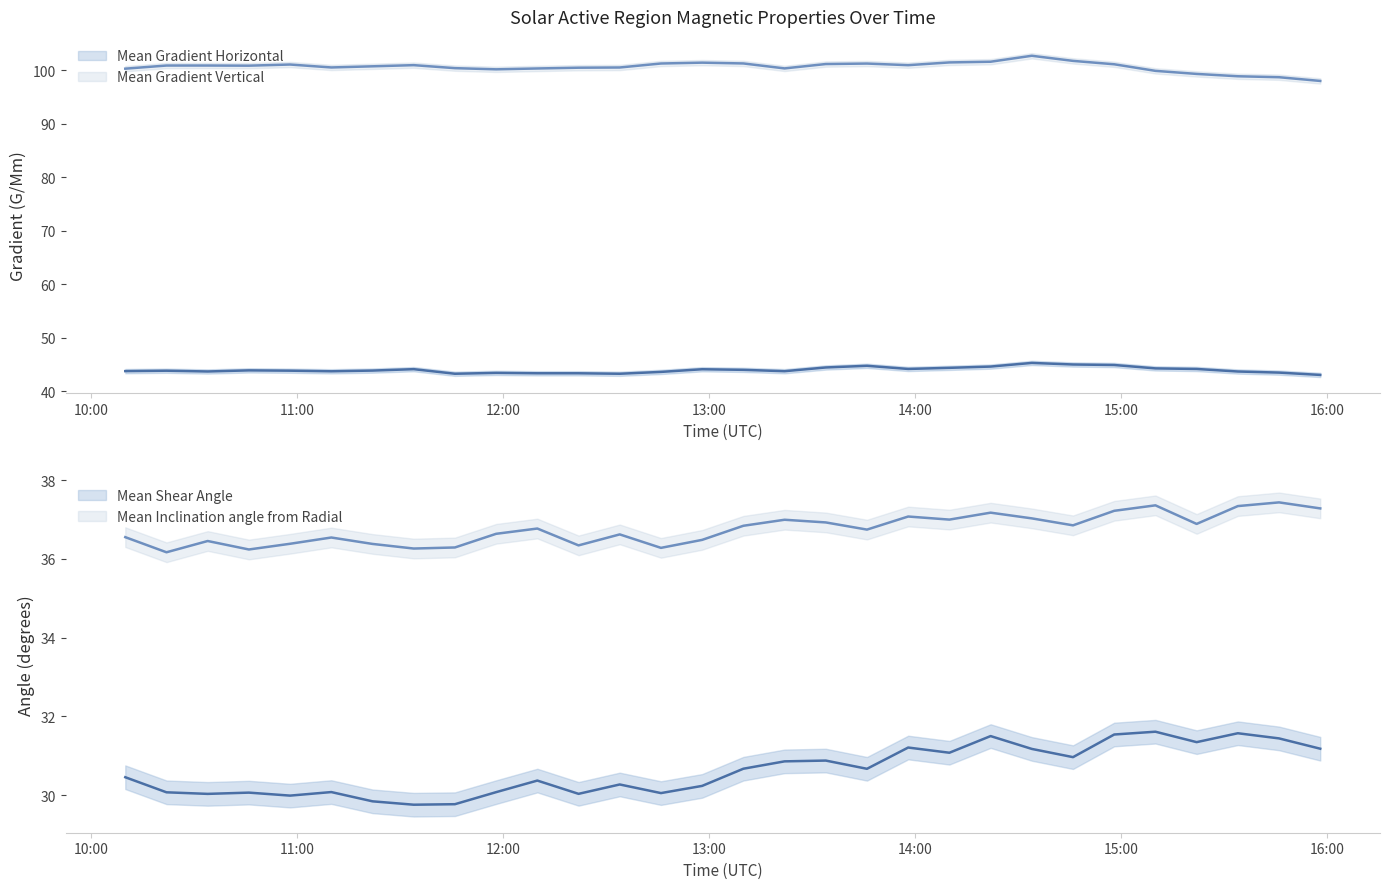

Is this an area chart (filled region under the line)?

No